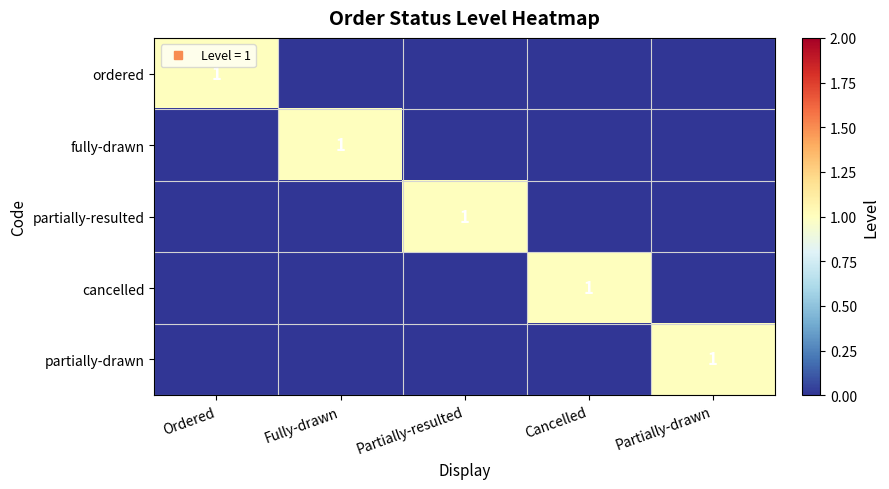

At which category is the sum across all series the highest?

Ordered